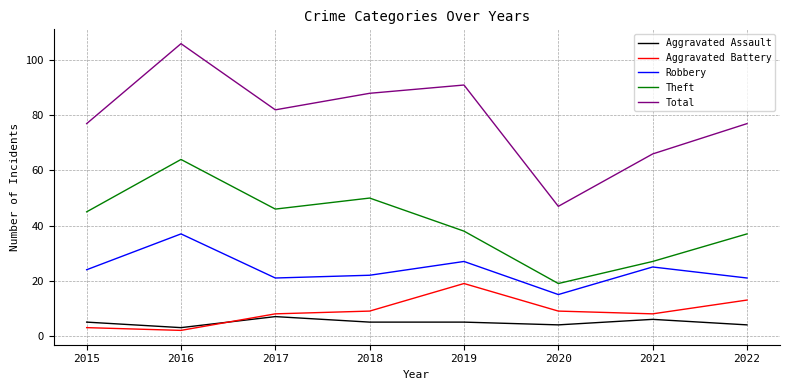

The value of Theft at 2018 is 50. True or false?

True